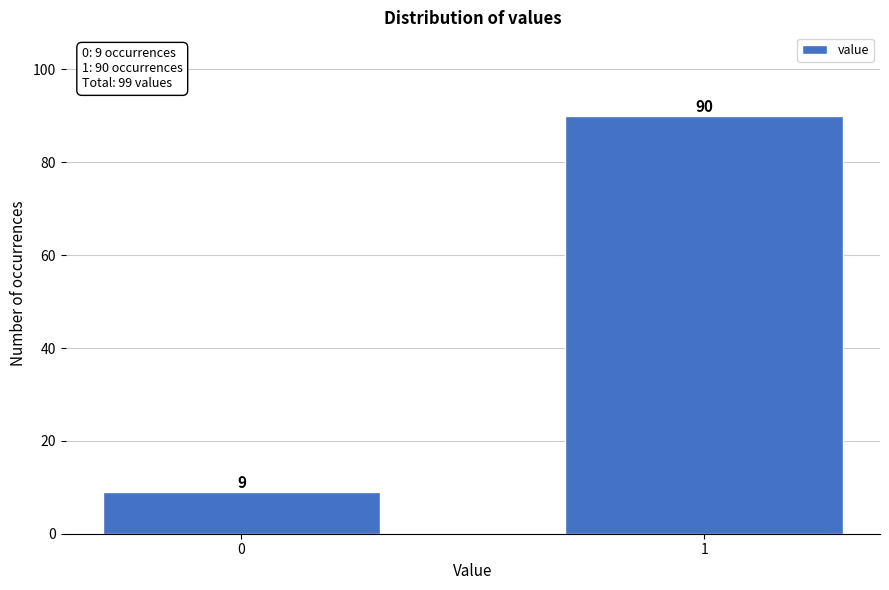

Reading left to right, transcribe all the data shown in this chart.

0=9	1=90